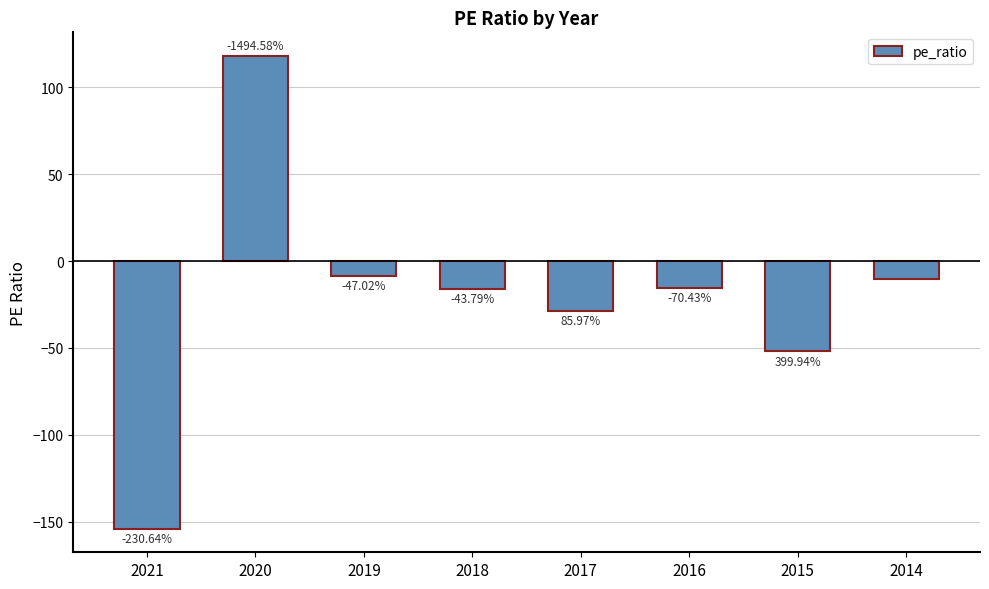

What is the difference between the maximum and minimum values?

272.0